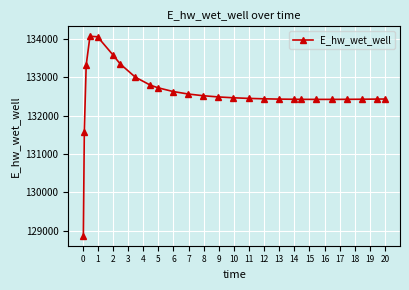

What is the maximum value shown in the chart?

134071.6